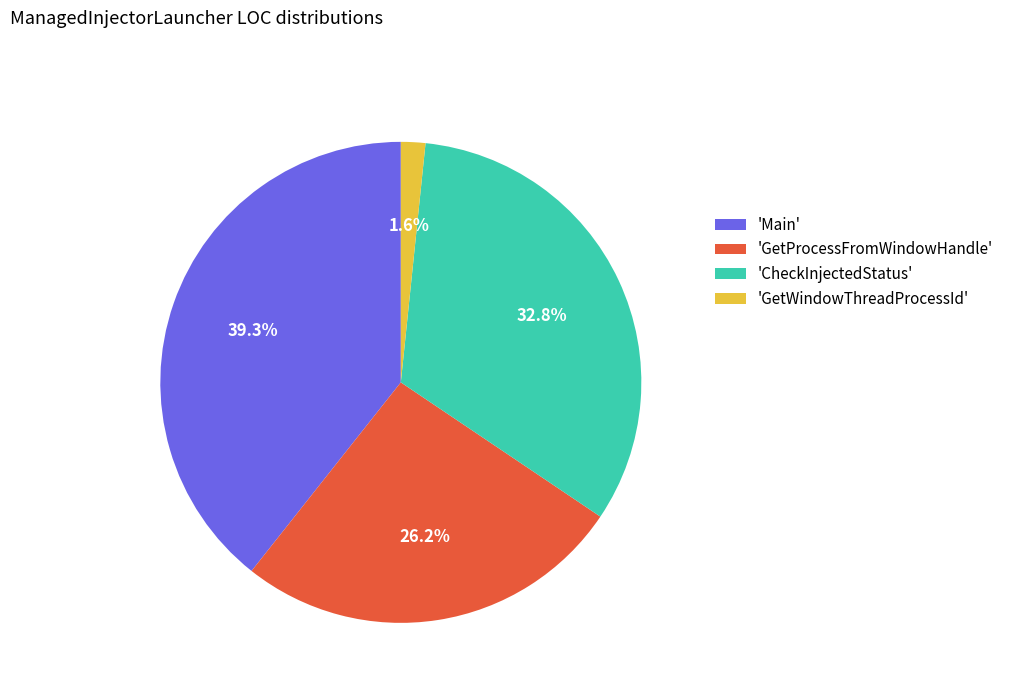

Which has a higher value, 'CheckInjectedStatus' or 'Main'?

'Main'